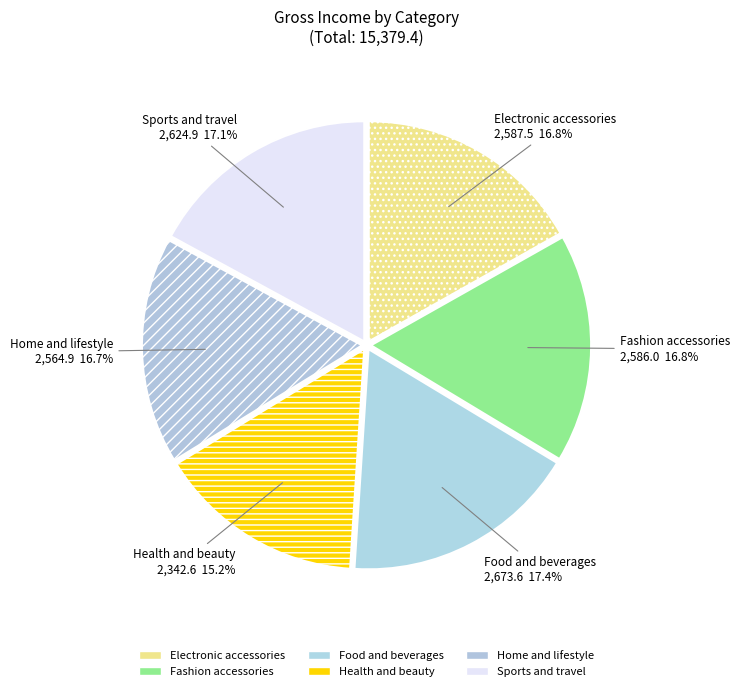

Count the number of slices in the pie.

6